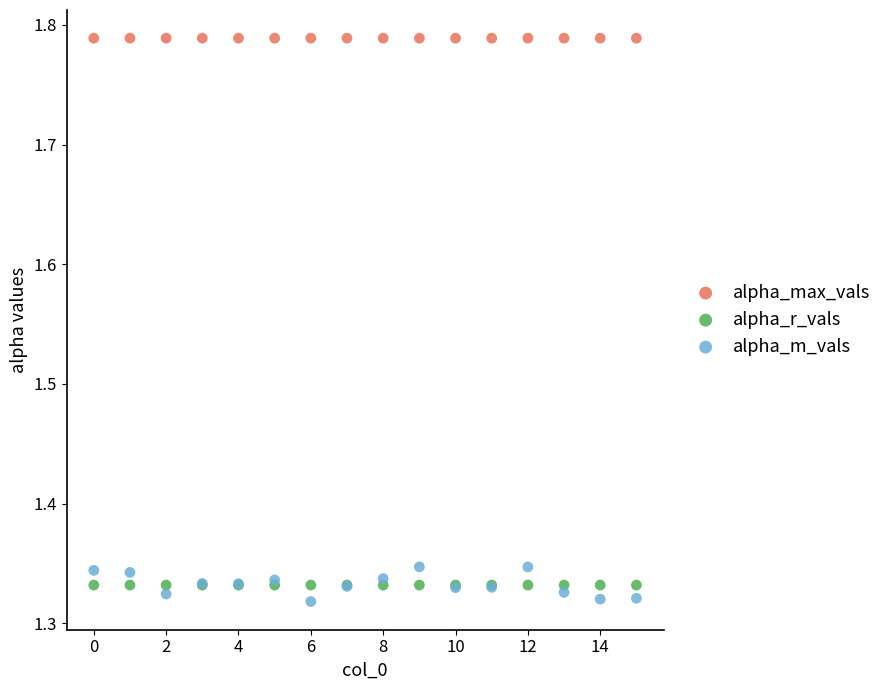

Which series contains the highest Y value?

alpha_max_vals